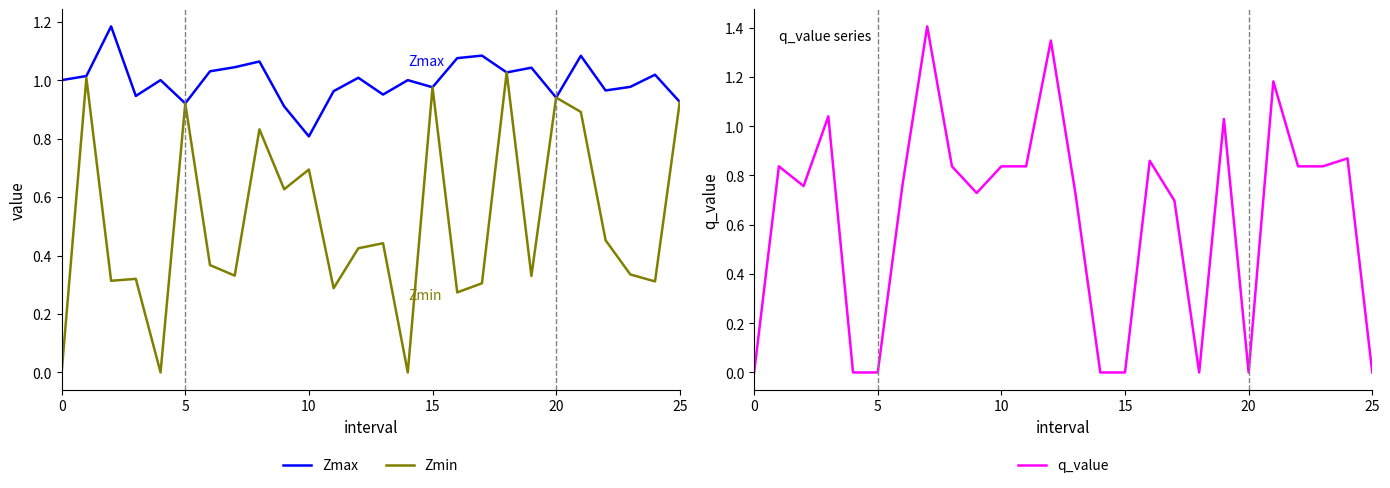

True or false: Zmax has a value of 1.0 at 0.

True